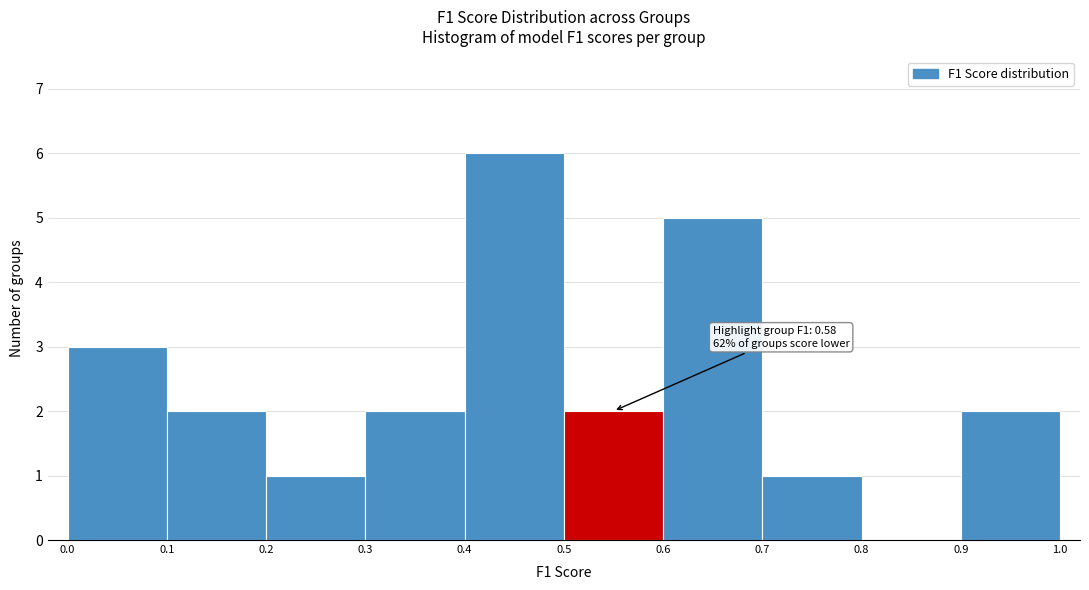

Over which range of the x-axis is the bar tallest?

0.4 to 0.5